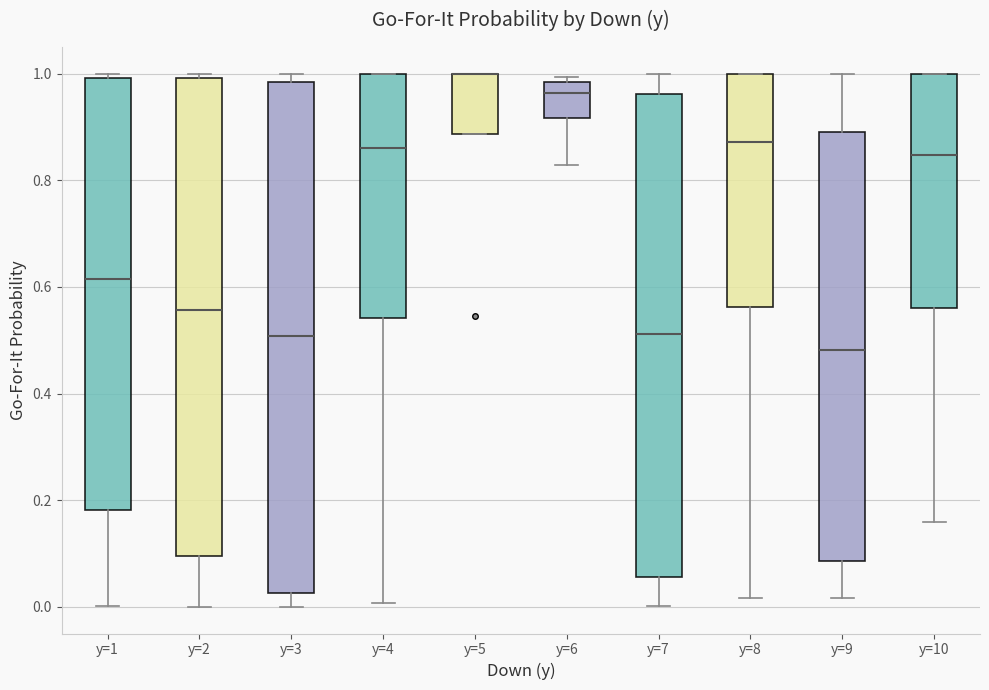

Reading left to right, read every box against the y-axis: the position of its median line, the range the box covers, and the ends of its whiskers. The values are not printed on the chart, so give them approximately, as read against the axis.

y=1: median 0.62, box 0.18 to 1.00, whiskers 0.00 to 1.00 (just above the box's upper edge)
y=2: median 0.56, box 0.10 to 1.00, whiskers 0.00 to 1.00 (just above the box's upper edge)
y=3: median 0.50, box 0.02 to 0.98, whiskers 0.00 to 1.00
y=4: median 0.86, box 0.54 to 1.00, whiskers 0.00 to 1.00
y=5: median 1.00 (drawn on the box's upper edge), box 0.88 to 1.00, whiskers 0.88 to 1.00
y=6: median 0.96, box 0.92 to 0.98, whiskers 0.82 to 1.00
y=7: median 0.52, box 0.06 to 0.96, whiskers 0.00 to 1.00
y=8: median 0.88, box 0.56 to 1.00, whiskers 0.02 to 1.00
y=9: median 0.48, box 0.08 to 0.90, whiskers 0.02 to 1.00
y=10: median 0.84, box 0.56 to 1.00, whiskers 0.16 to 1.00